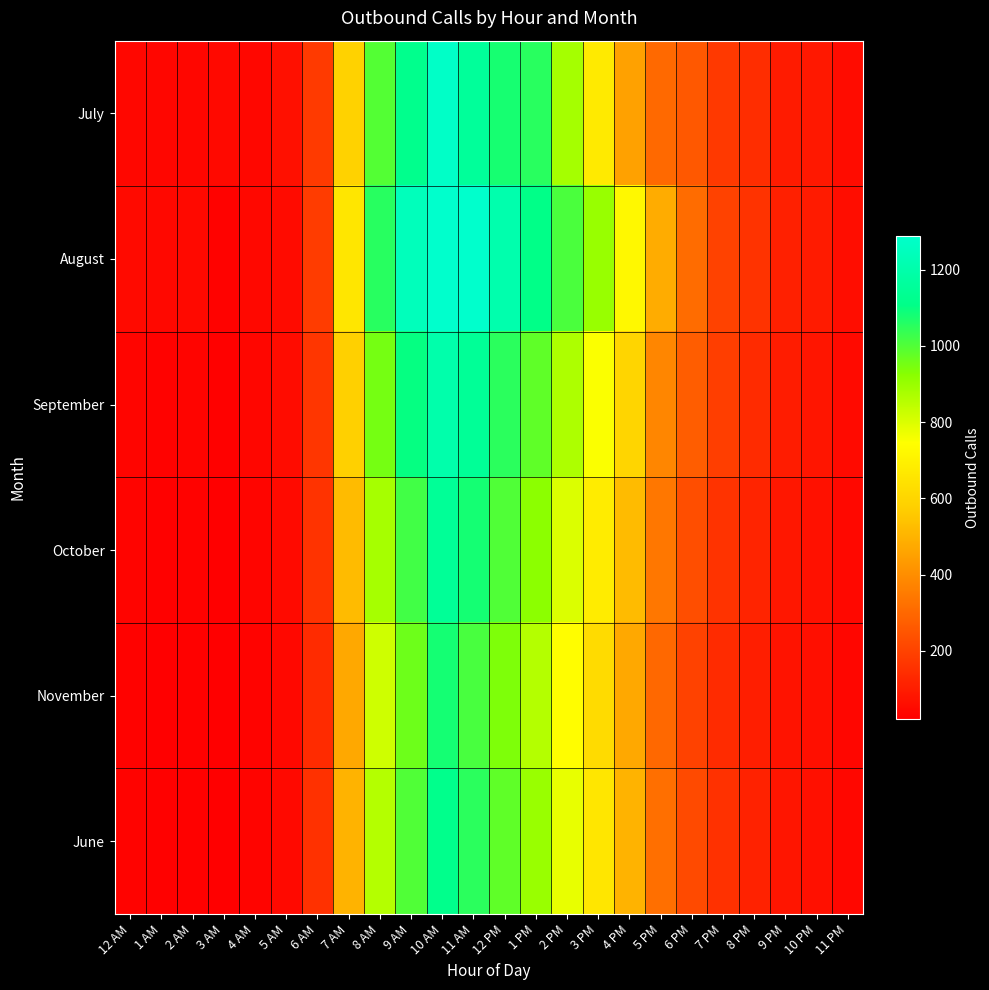

What is the difference between the highest and lowest values at 8 AM?

234